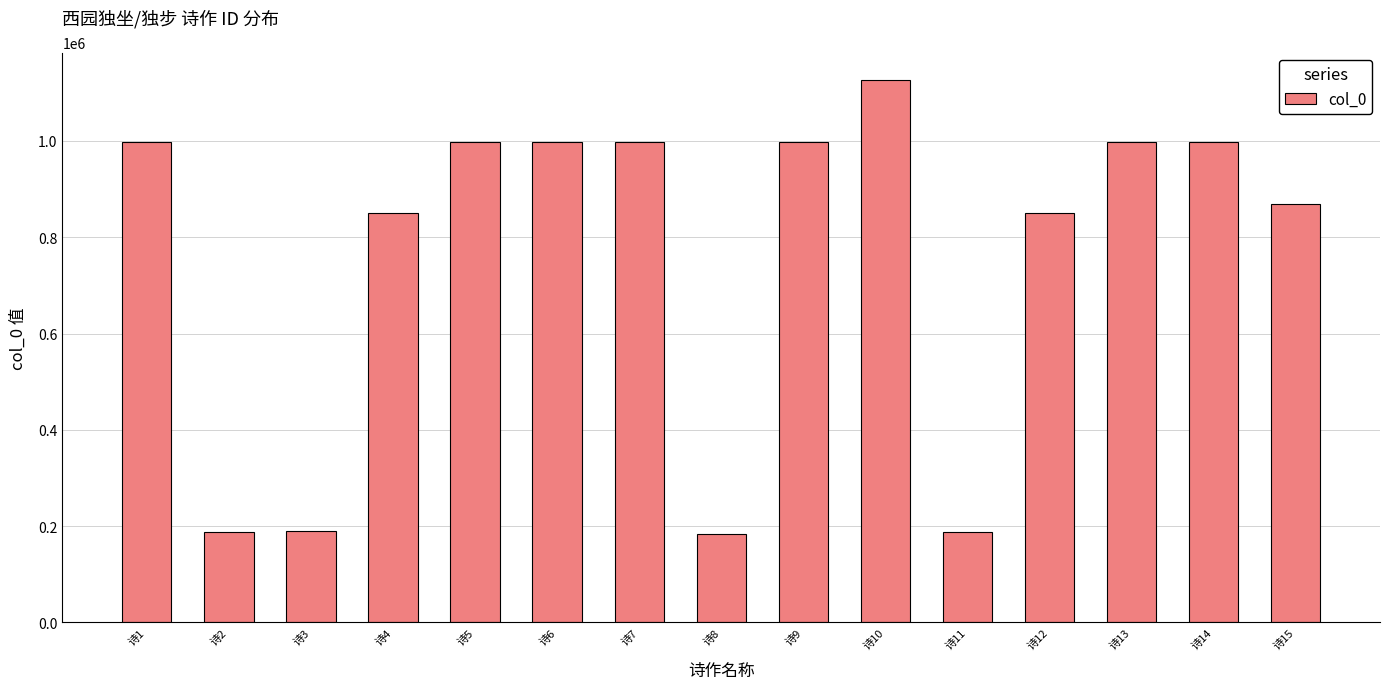

What is the change in value from 诗4 to 诗13?

+148256